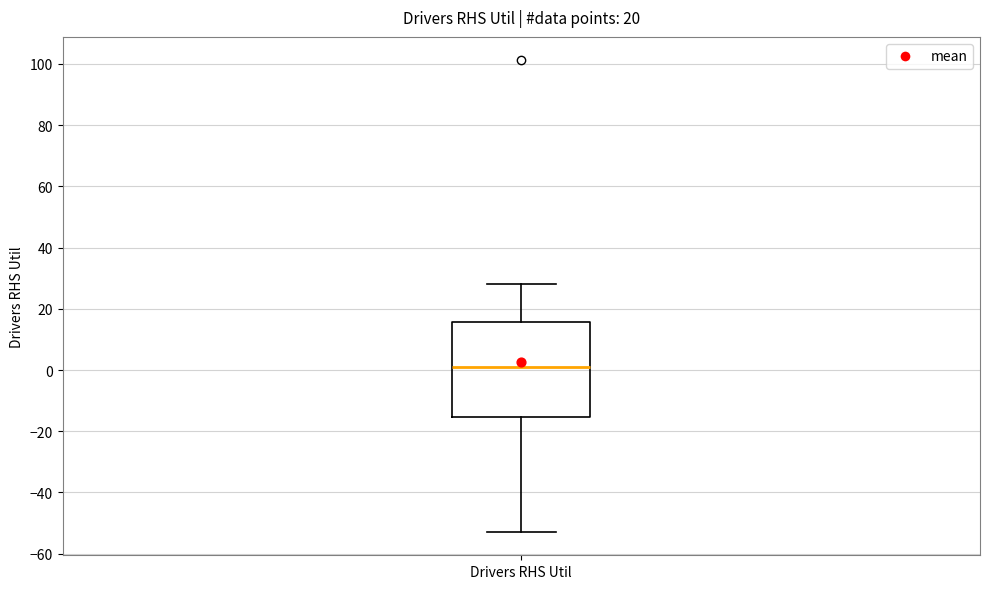

Transcribe this box plot: give where the median line is, the range the box spans, and where the two whiskers end, as read against the y-axis. The values are not printed on the chart, so give them approximately, as read against the axis.

median 0, box -16 to 16, whiskers -52 to 28